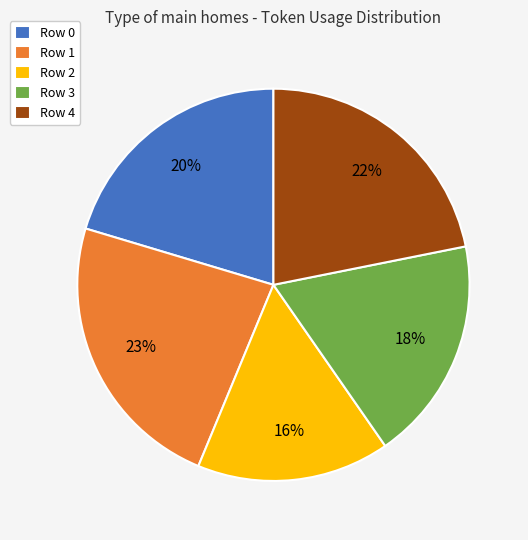

To the nearest percent, what is the average slice percentage?

20%